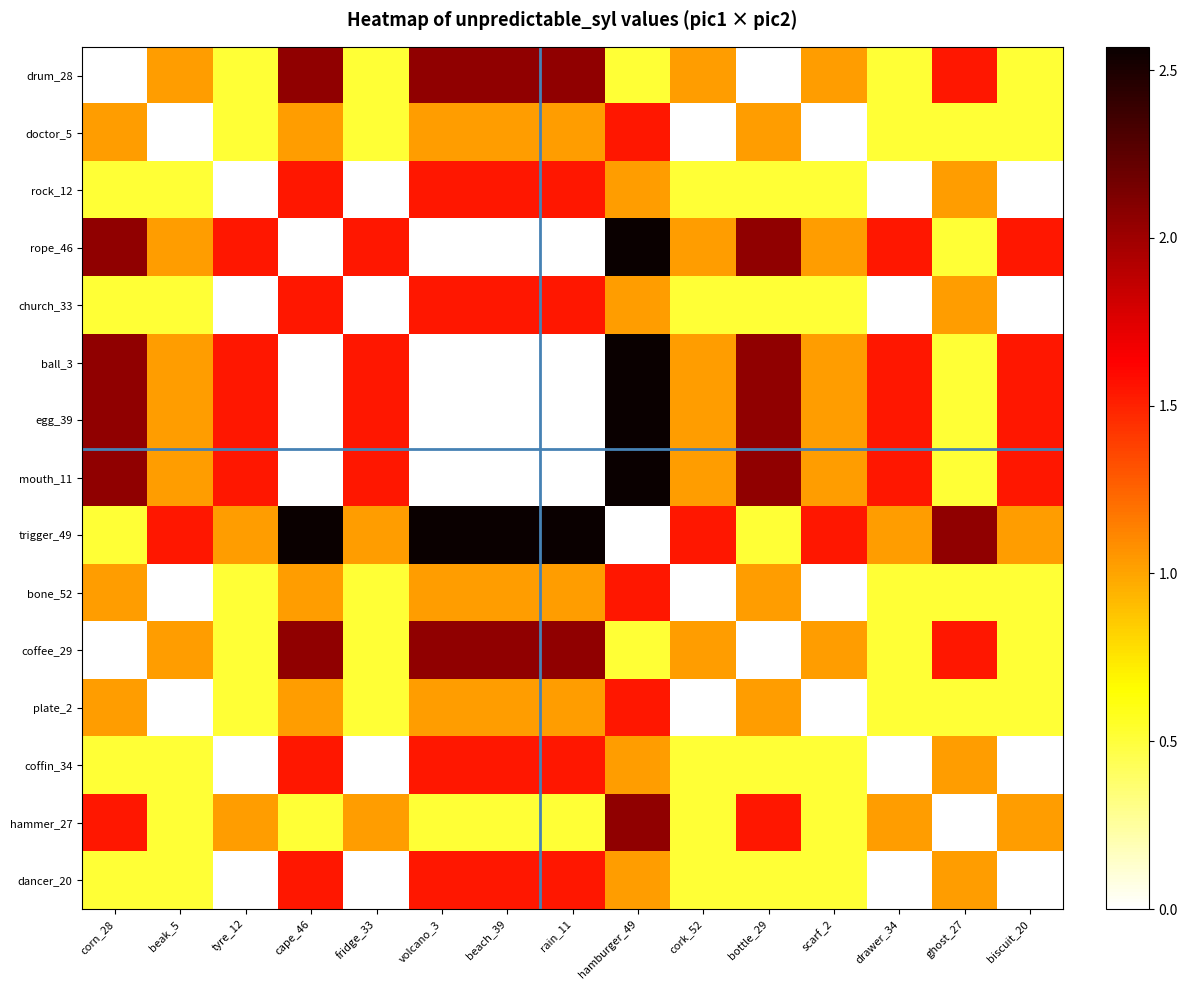

Which series has the largest total across all categories?

trigger_49